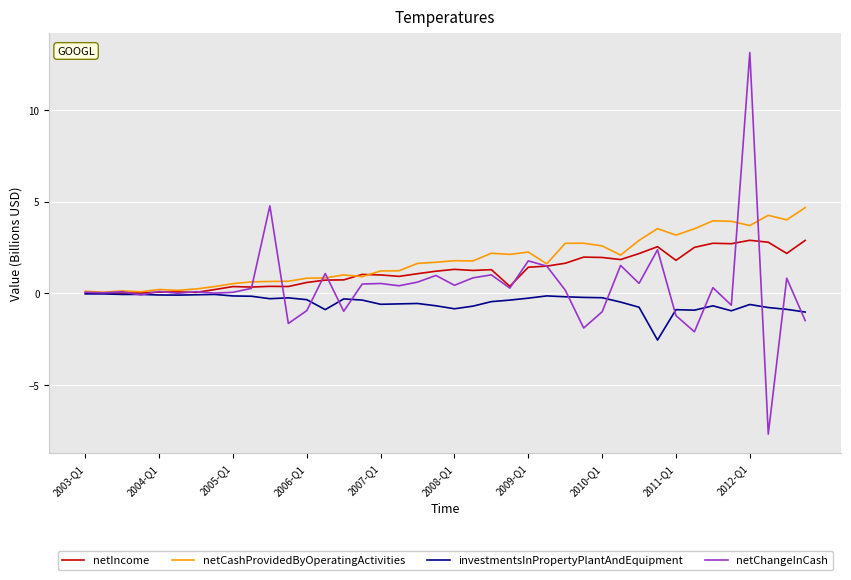

What is the difference between the maximum and minimum values in the netIncome series?

2.9